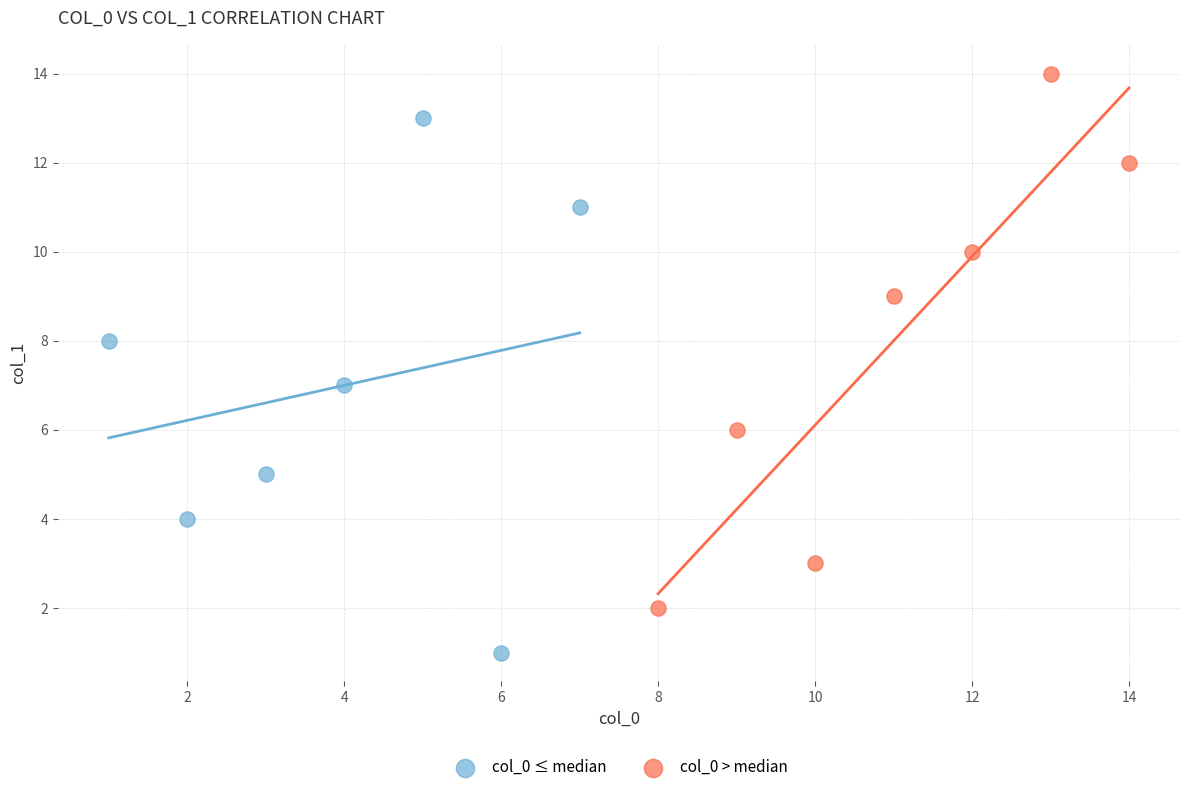

Which series contains the highest Y value?

col_0 > median